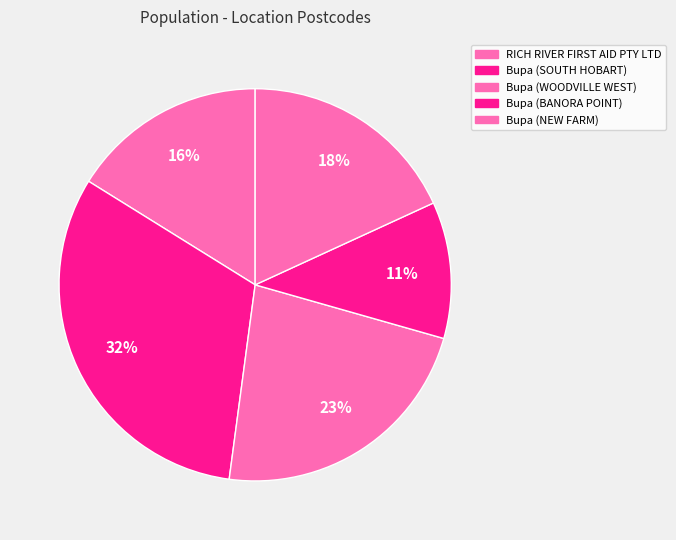

Which slice is the largest?

Bupa (SOUTH HOBART)